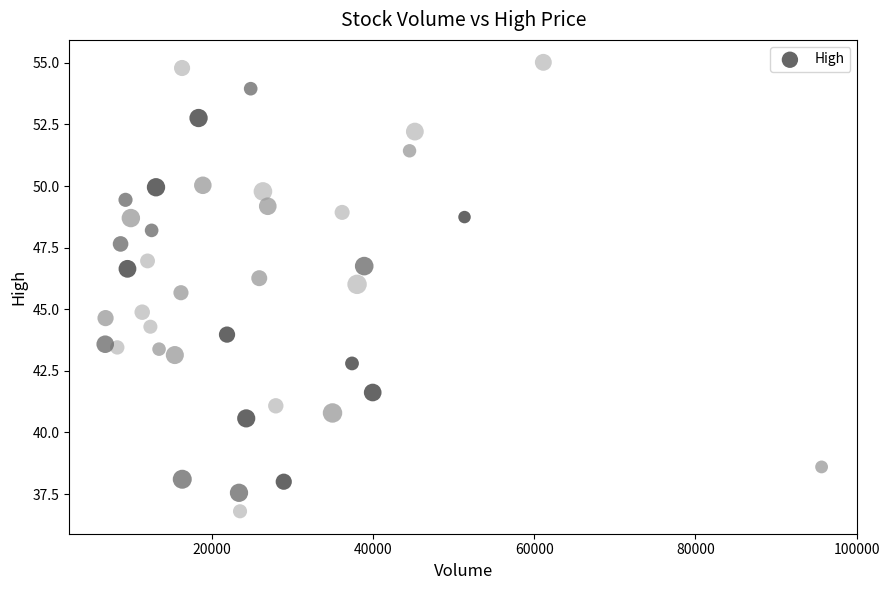

What is the range of Y values (max minus min)?

18.2